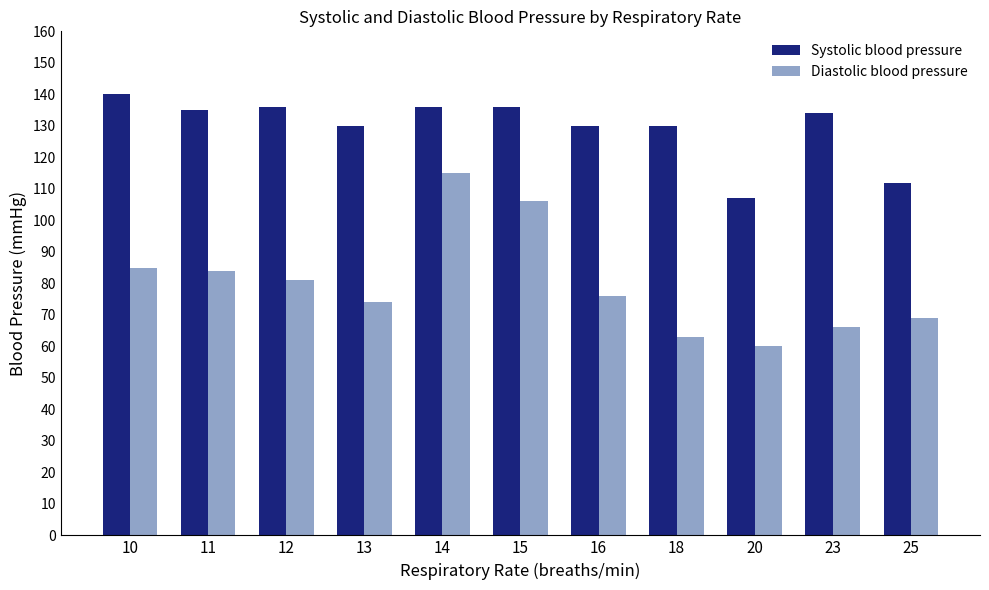

What value does the Systolic blood pressure series have at 18?

130